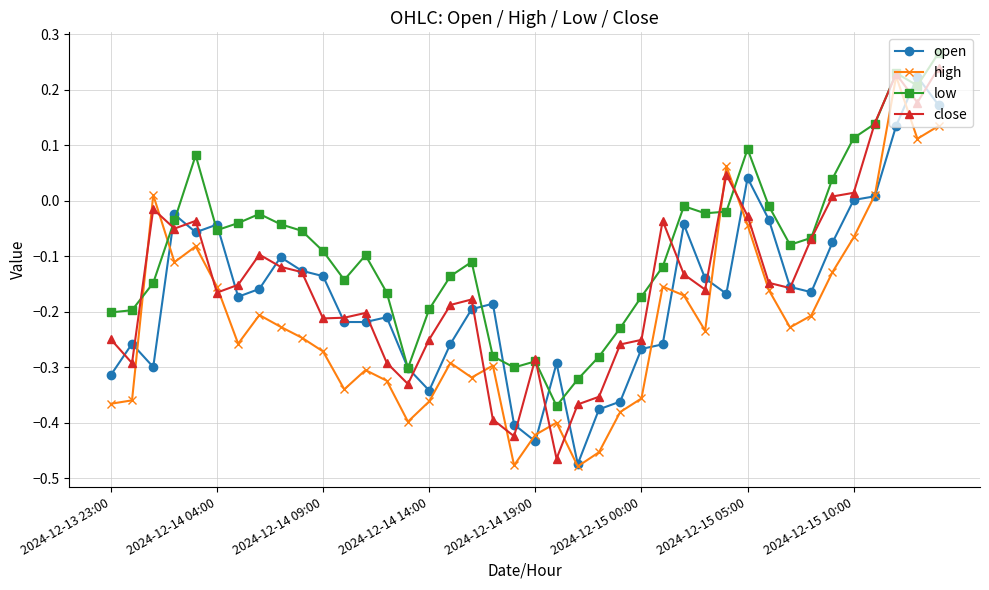

How many negative values does the high series have?

34